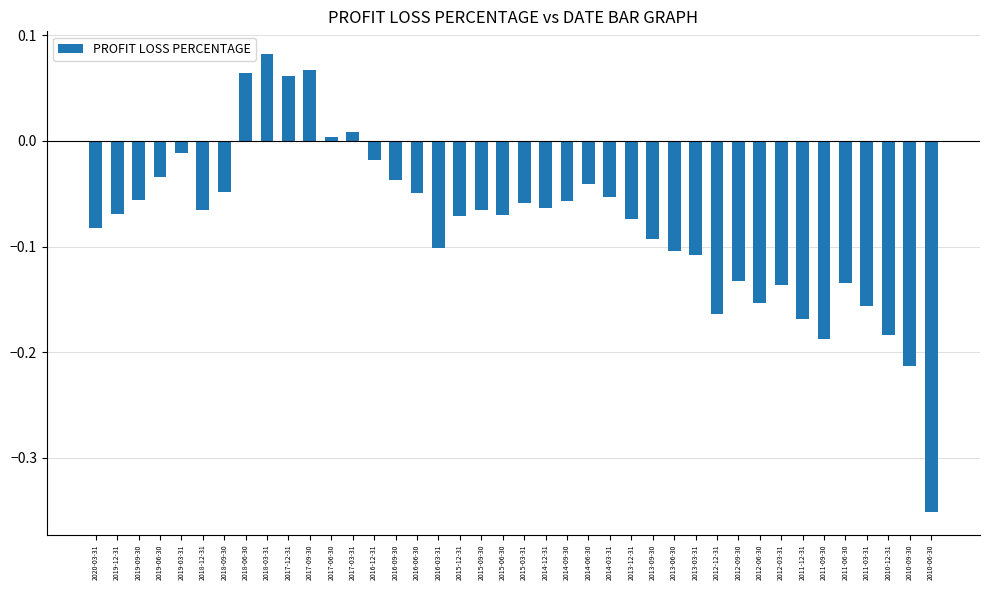

The chart shows a value of -0.0 at 2015-06-30. True or false?

False